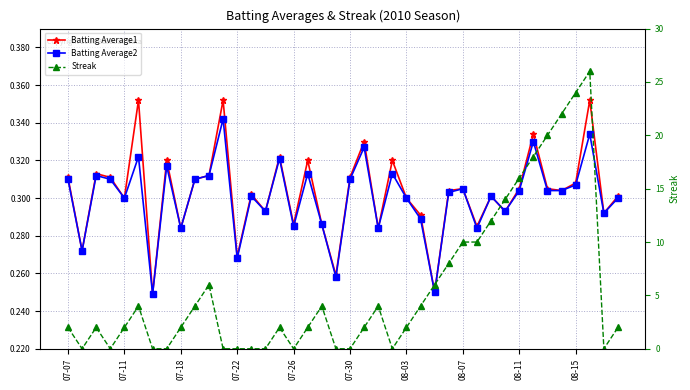

Does the chart display data point markers on the line(s)?

Yes